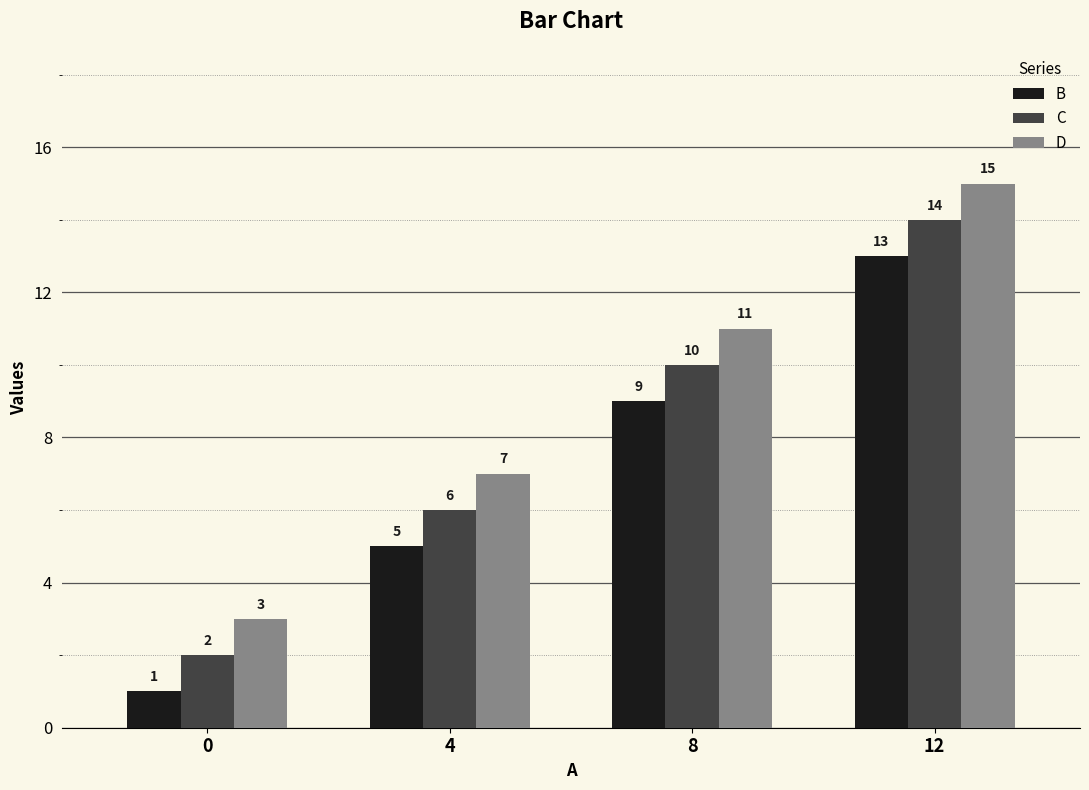

At which category is the sum across all series the highest?

12